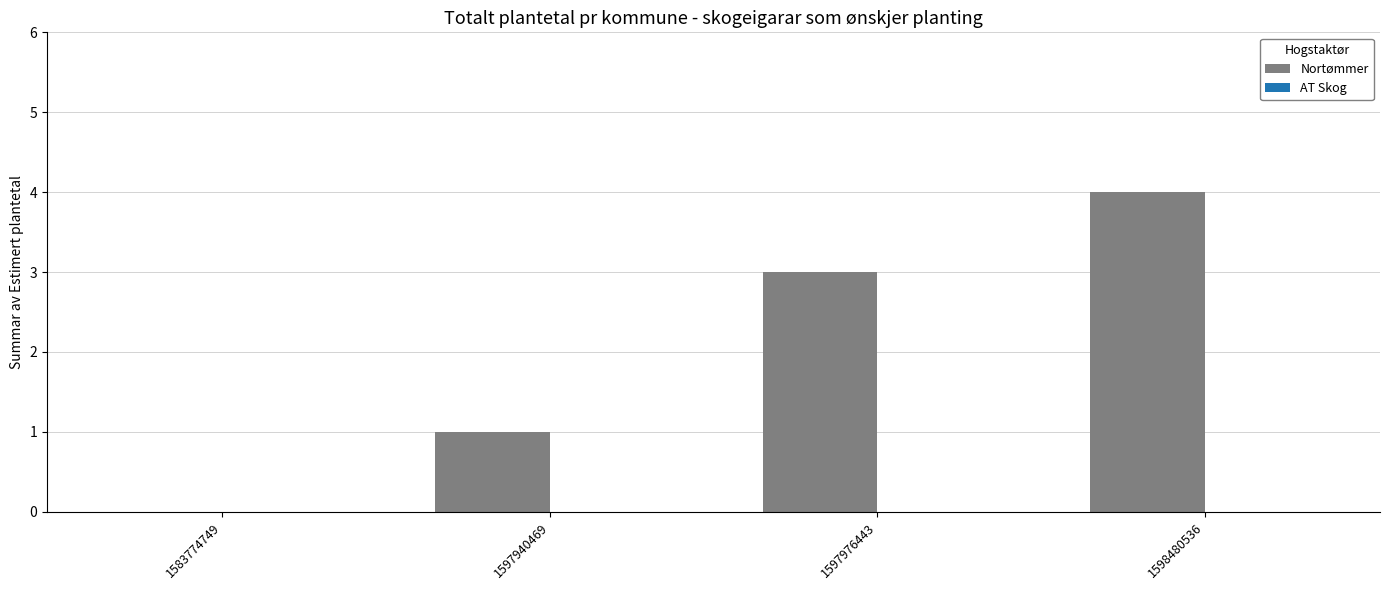

What is the greatest value displayed?

4